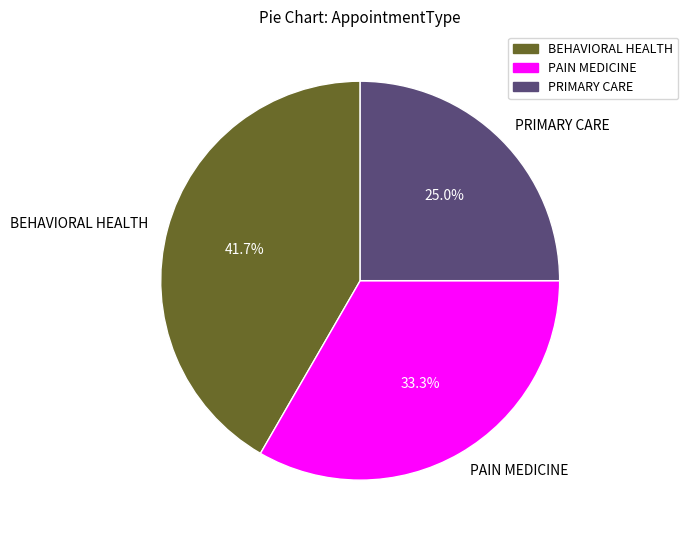

Does PRIMARY CARE represent more than half of the total?

No